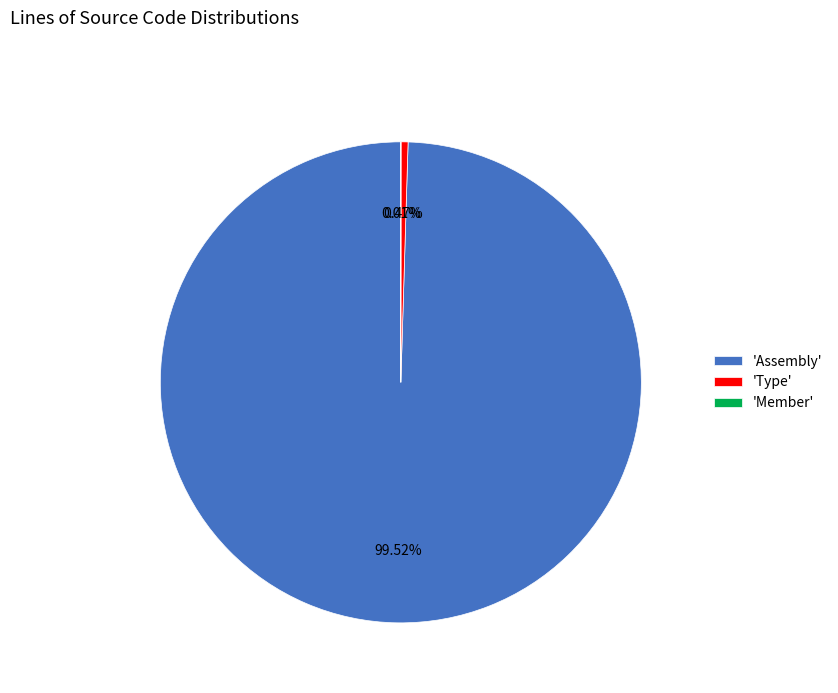

Combined, do 'Assembly' and 'Type' account for over 50%?

Yes